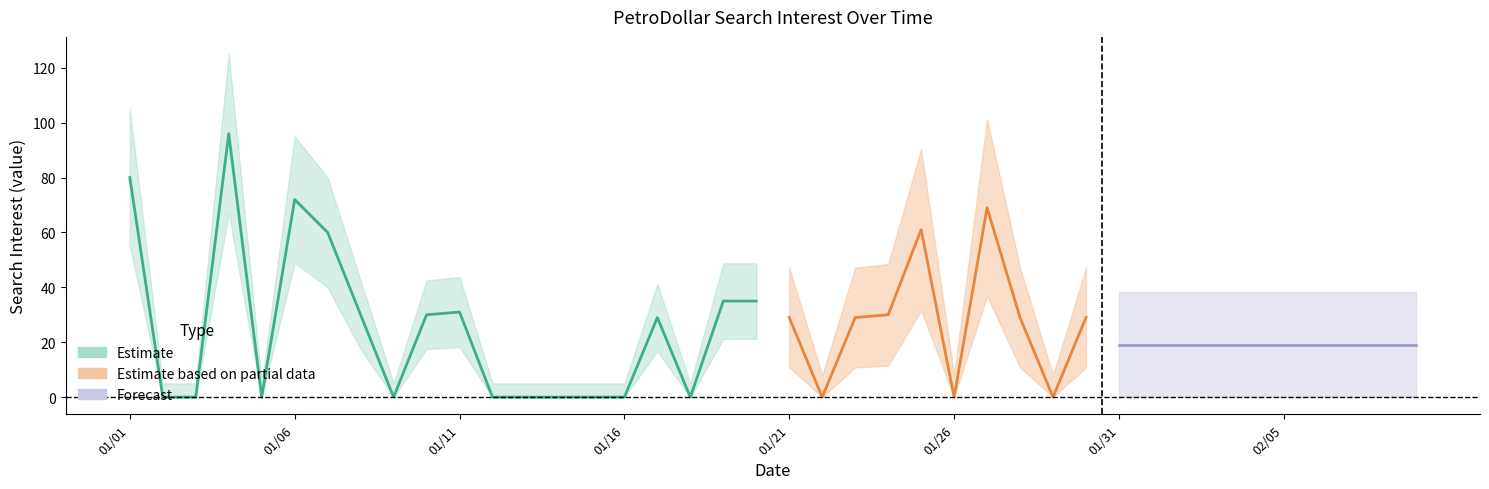

What is the difference between the maximum and second lowest values?

96